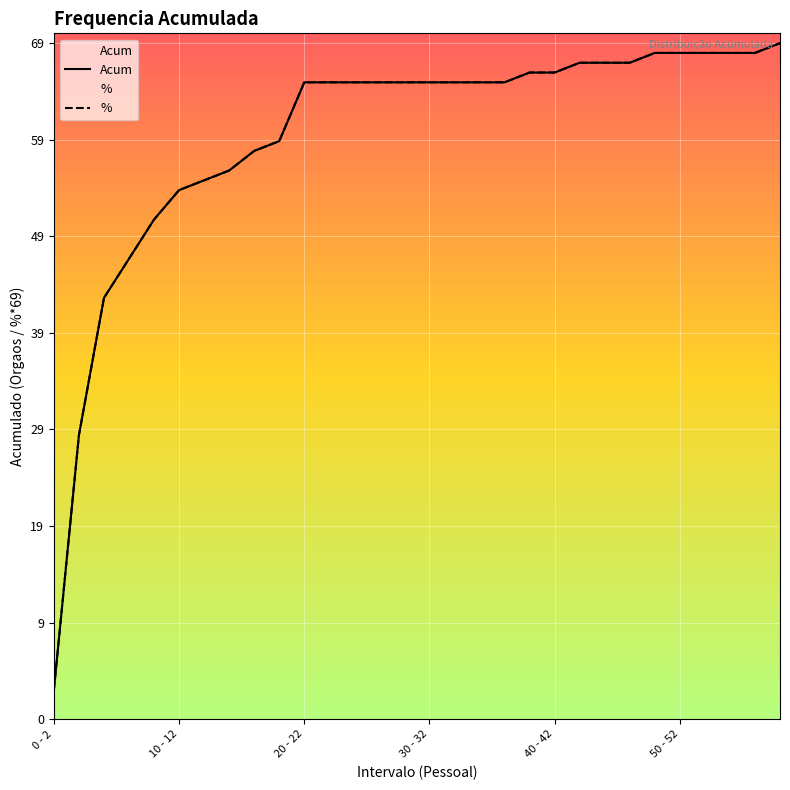

What is the approximate value of % at 23, to the nearest 10?

70